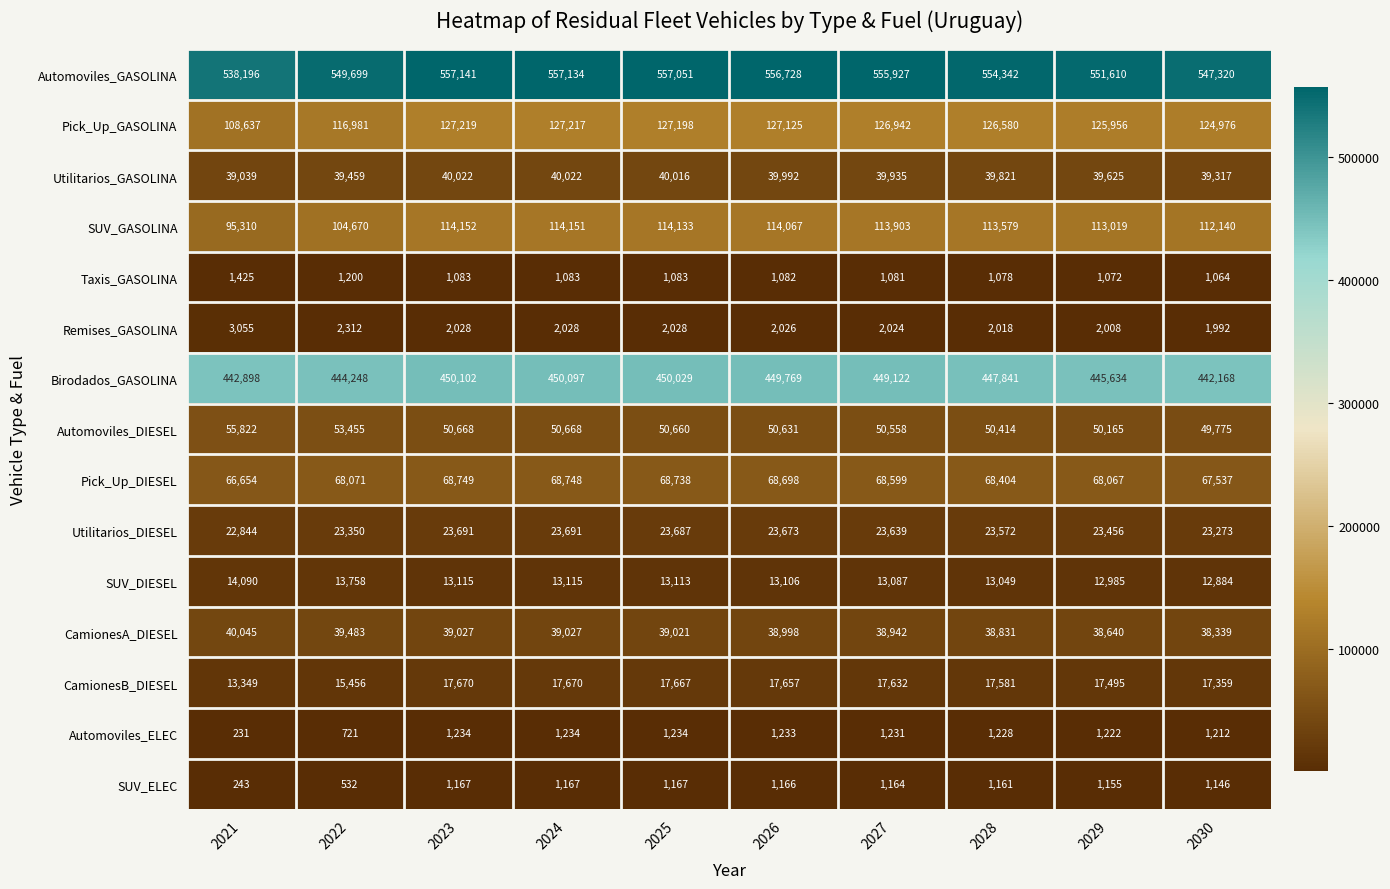

What is the approximate value of Taxis_GASOLINA at 2026?

1082